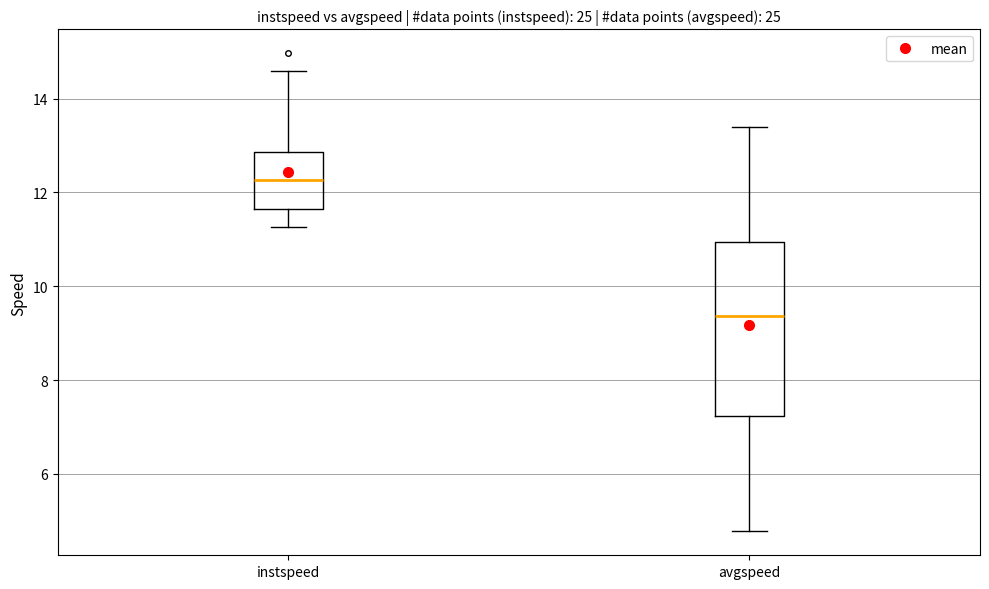

Which box has the lowest median line?

avgspeed